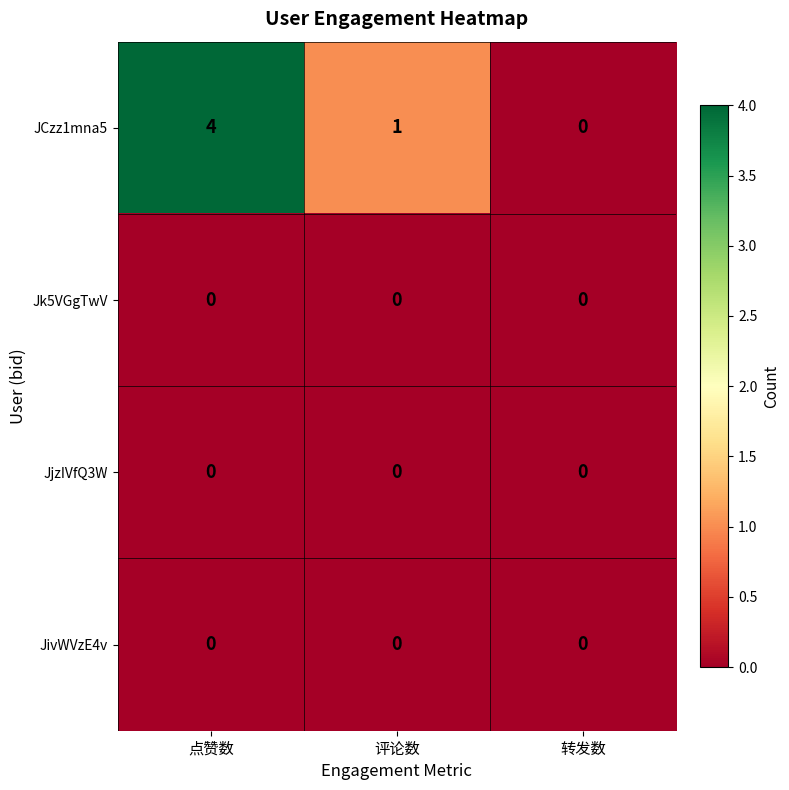

Which series has the largest total across all categories?

JCzz1mna5